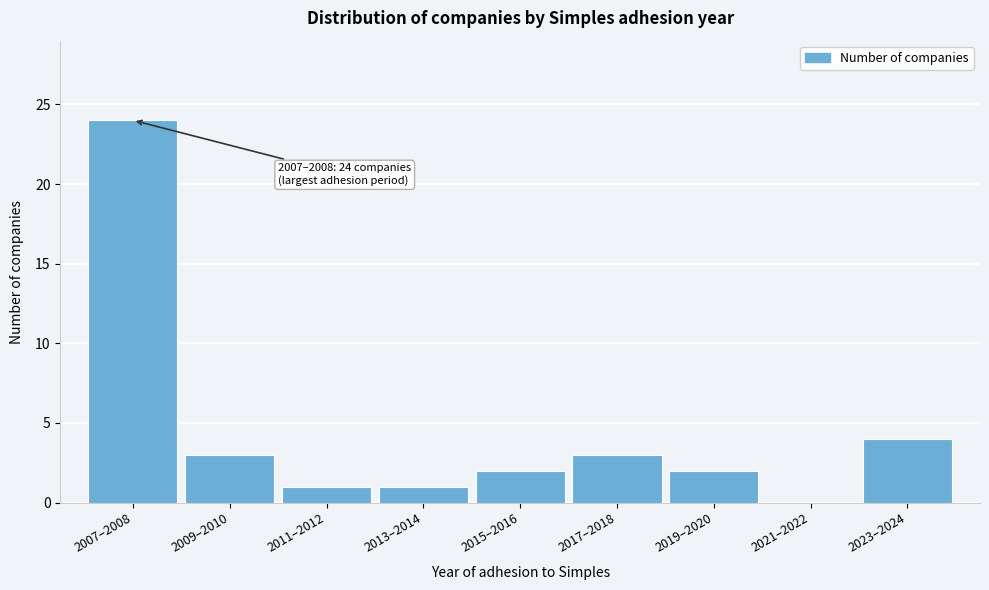

Reading right to left, extract all data points from this chart.

2023–2024=4	2021–2022=0	2019–2020=2	2017–2018=3	2015–2016=2	2013–2014=1	2011–2012=1	2009–2010=3	2007–2008=24